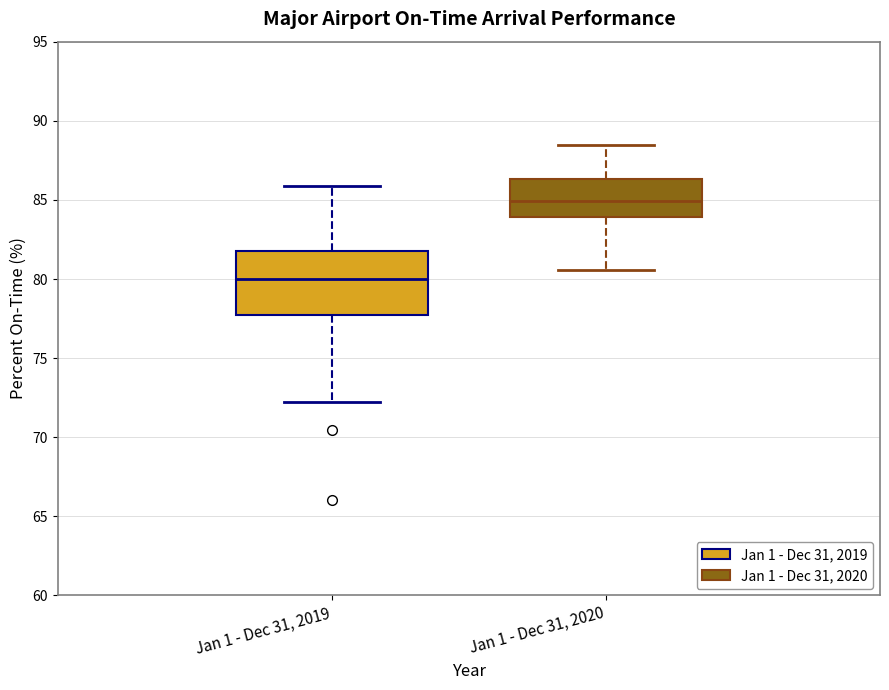

Where does the lower whisker of the box for Jan 1 - Dec 31, 2019 end on the y-axis? The values are not printed on the chart, so give them approximately, as read against the axis.

72.0